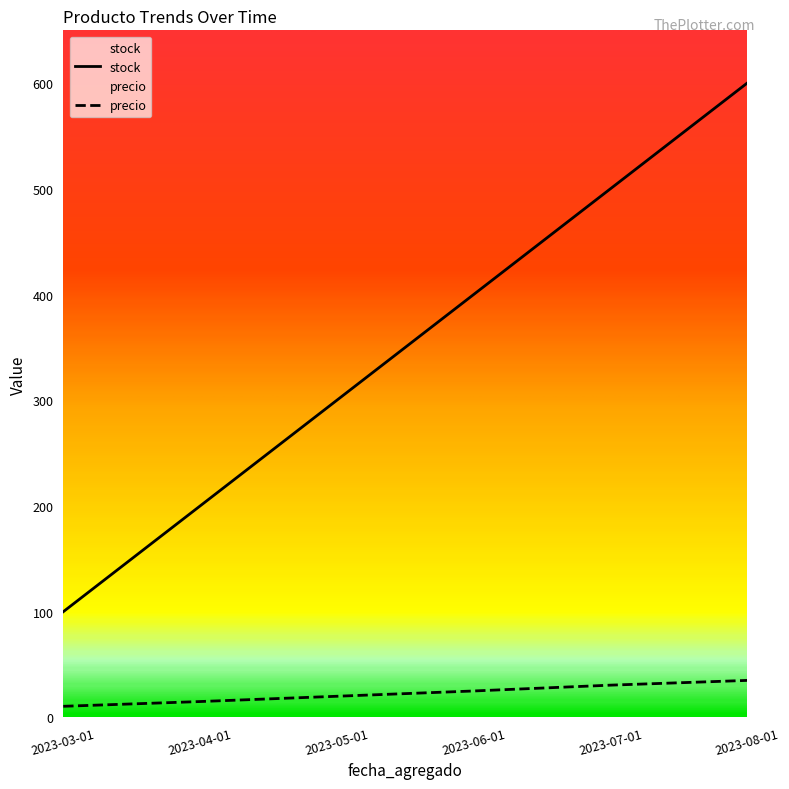

Rank the series at 2023-06-01 from highest to lowest value.

stock, precio